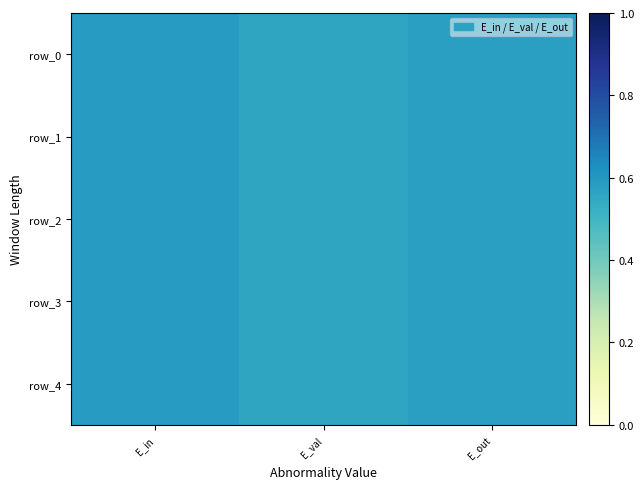

What is the sum of the row_3 values at E_val and E_out?

1.1